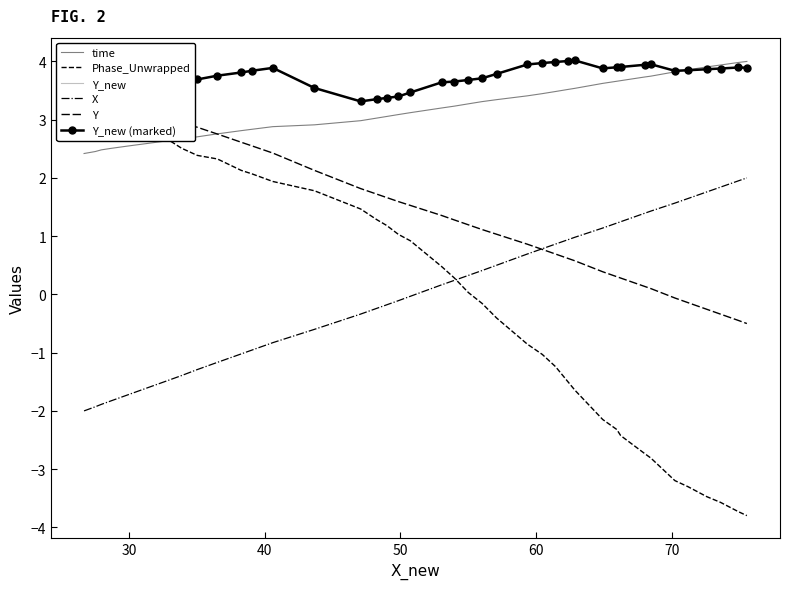

True or false: time and X cross at least once.

False